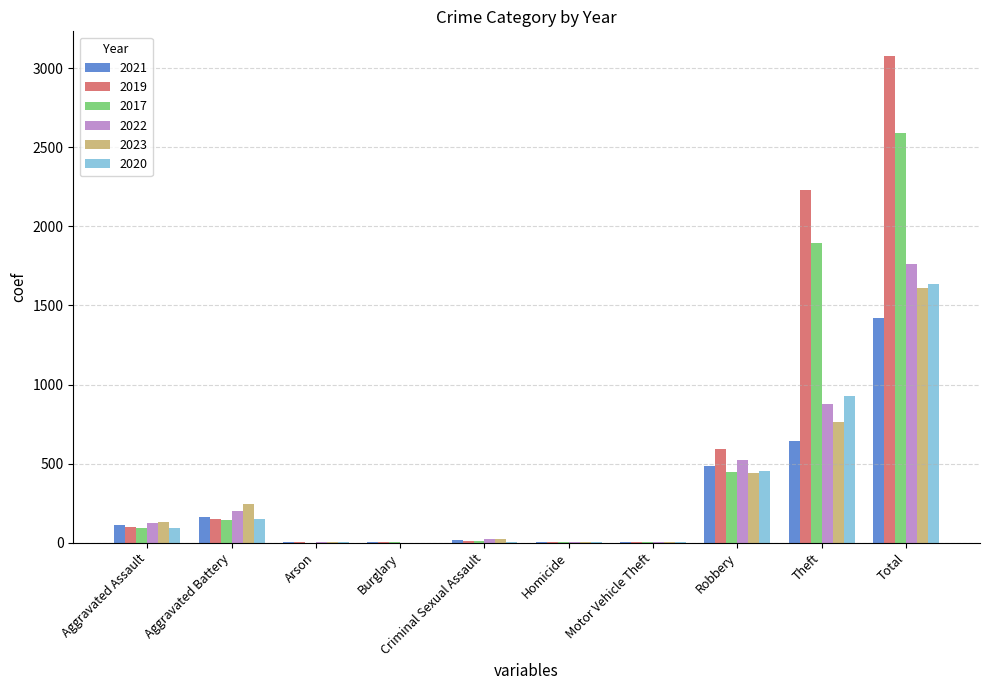

What is the difference between the 2021 values at Arson and Robbery?

482